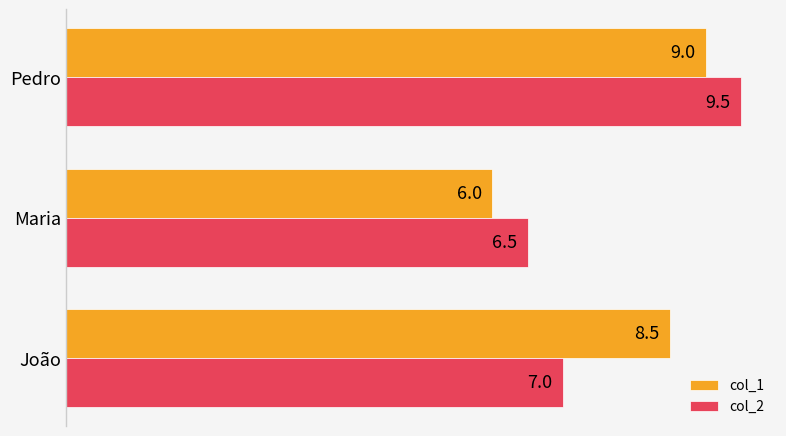

Which series has the largest total across all categories?

col_1